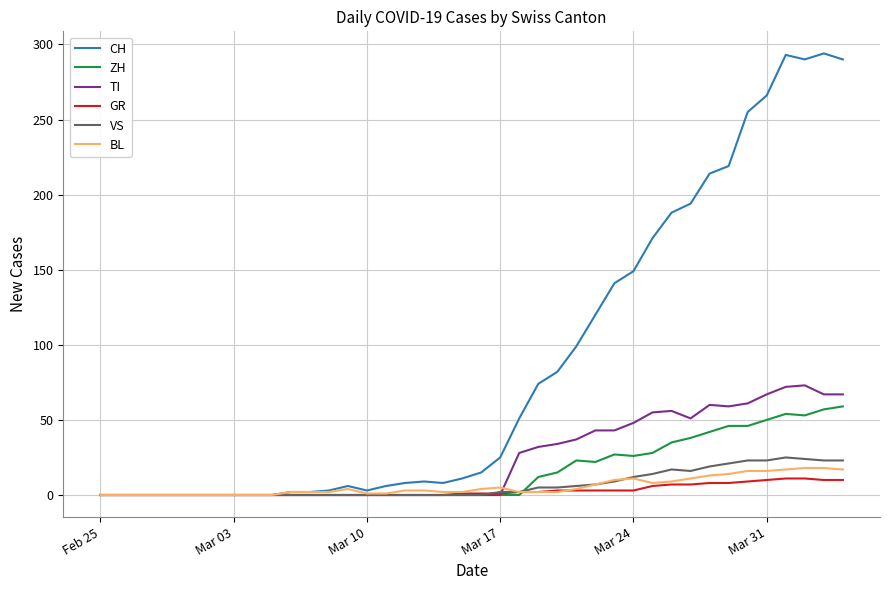

Which series has the largest total across all categories?

CH